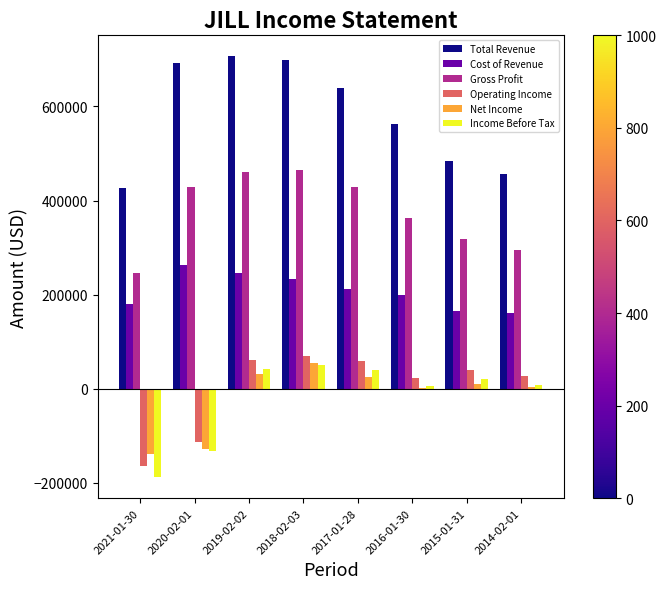

Which series changed the most between 2019-02-02 and 2014-02-01?

Total Revenue